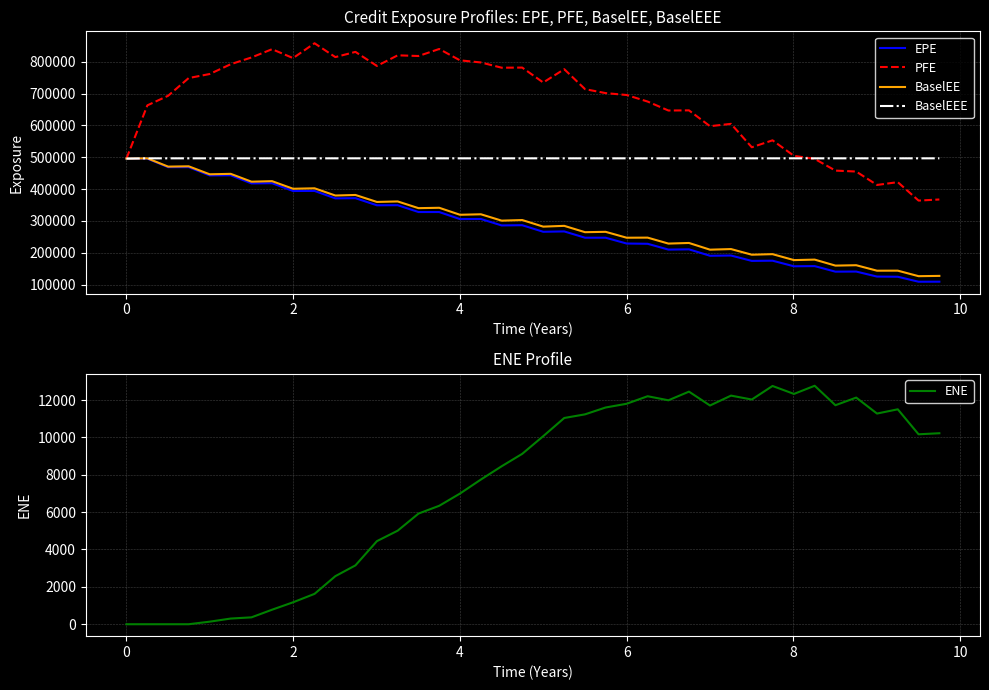

In ENE, how many points are higher than both neighbors (excluding endpoints)?

7